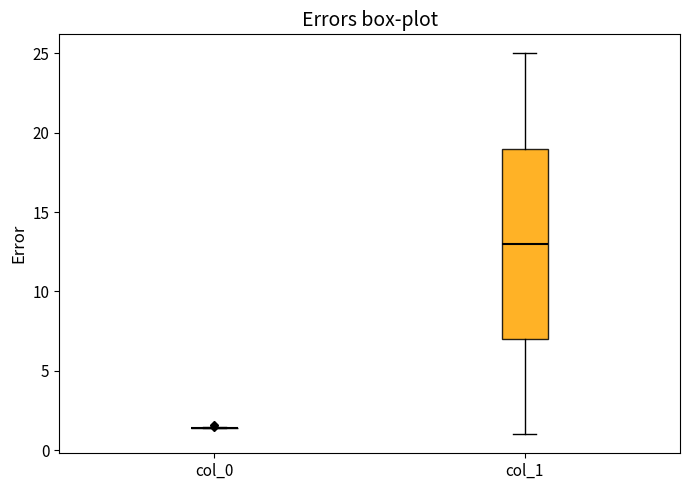

Which box is the tallest, from its lower edge to its upper edge?

col_1